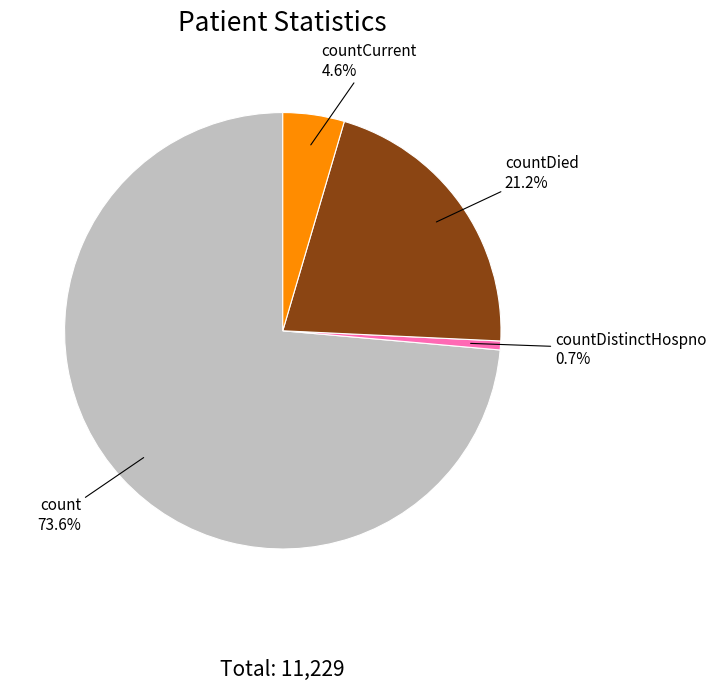

What portion of the pie excludes countDistinctHospno?

99.3%